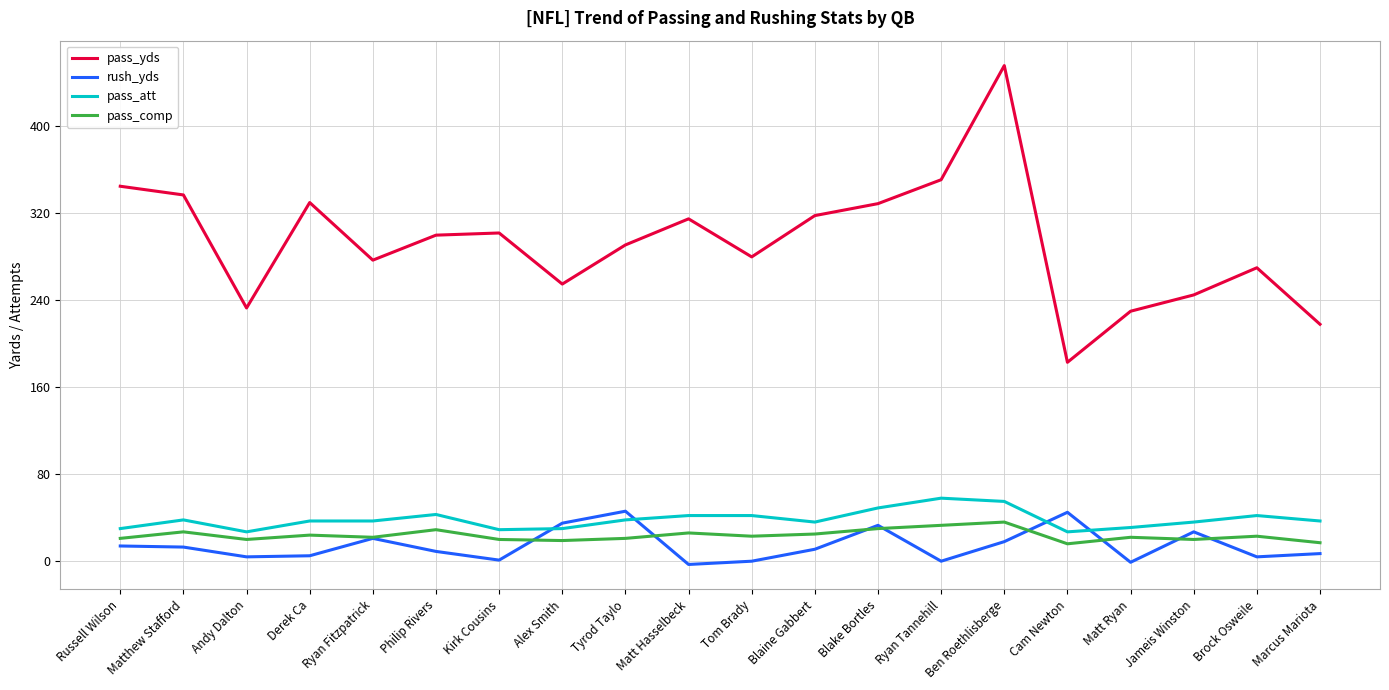

Is it true that pass_comp equals 50 at Blake Bortles?

False